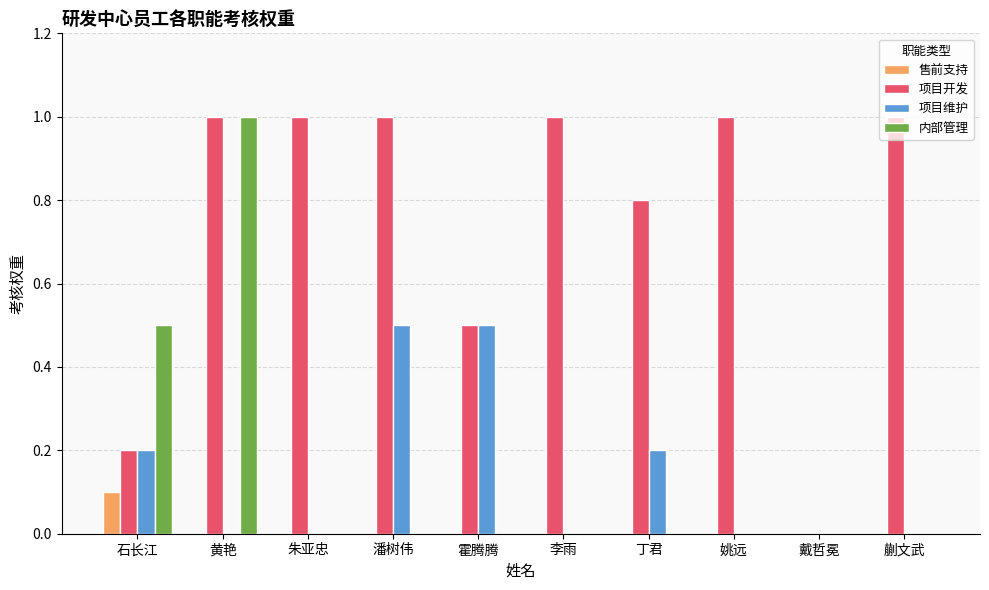

Which series changed the most between 丁君 and 戴哲冕?

项目开发